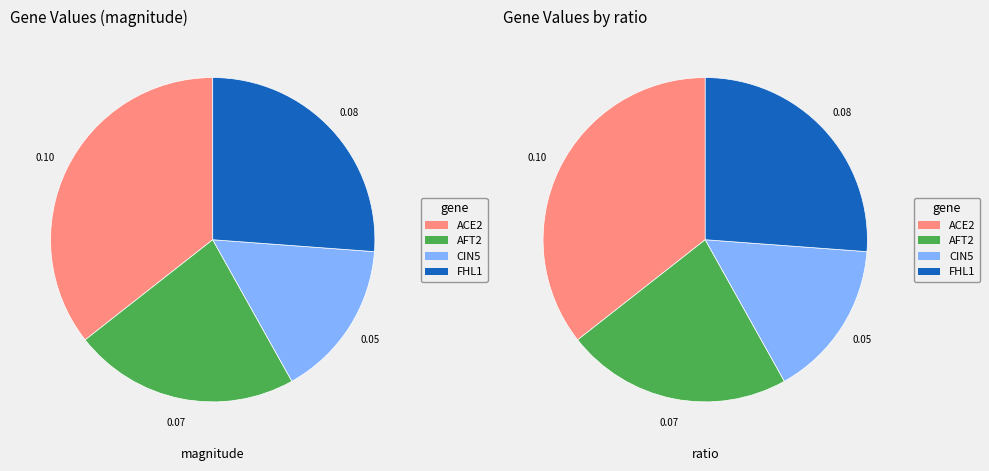

How many segments does this pie chart have?

4